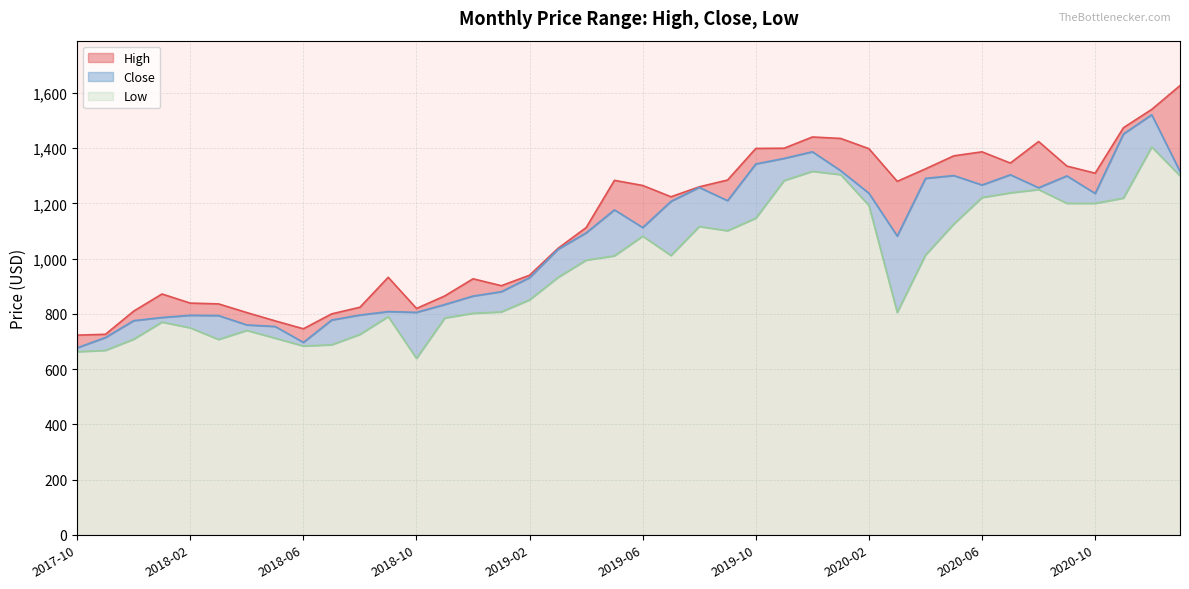

At which category is the sum across all series the highest?

2020-12